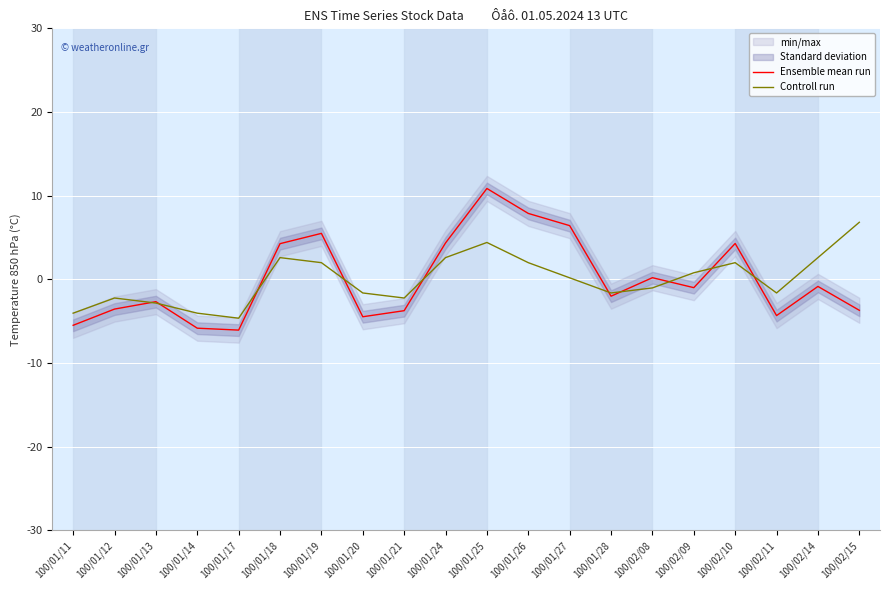

Is the value of Controll run at 100/01/12 greater than the value of Ensemble mean run at 100/01/21?

Yes